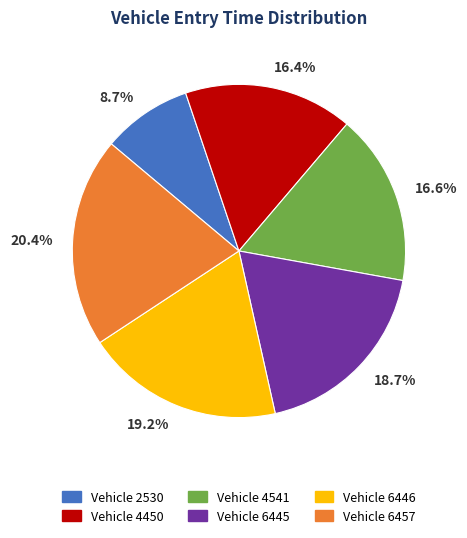

Does any single category account for the majority?

No